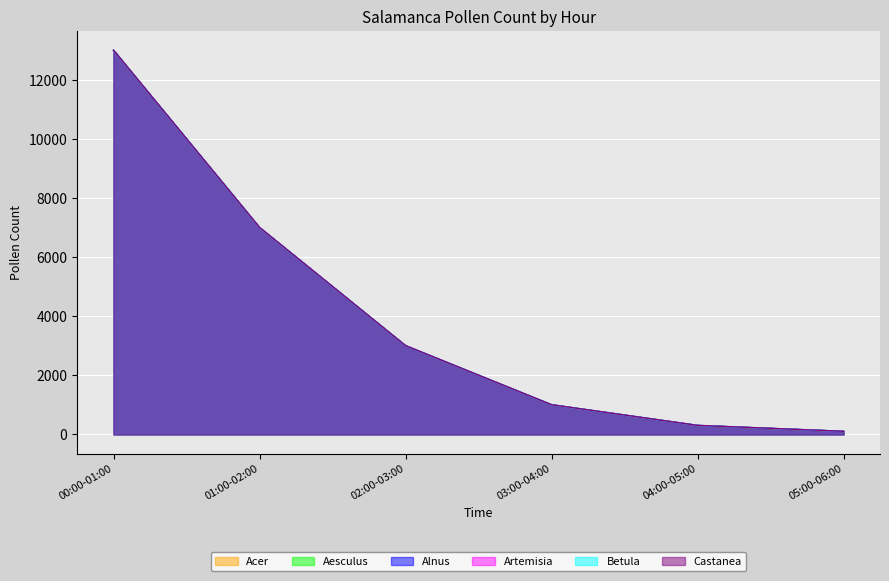

True or false: Acer and Aesculus intersect in this chart.

False